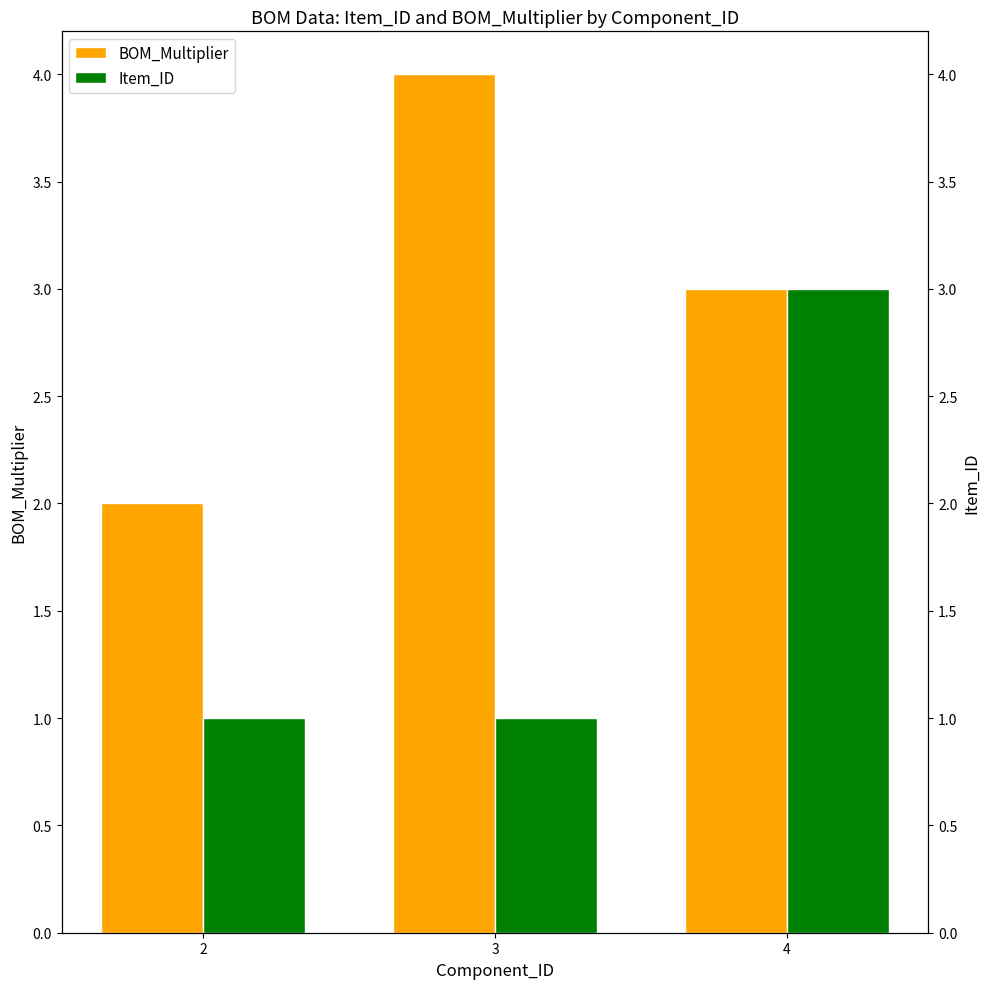

Is the value of BOM_Multiplier at 4 greater than the value of Item_ID at 4?

No